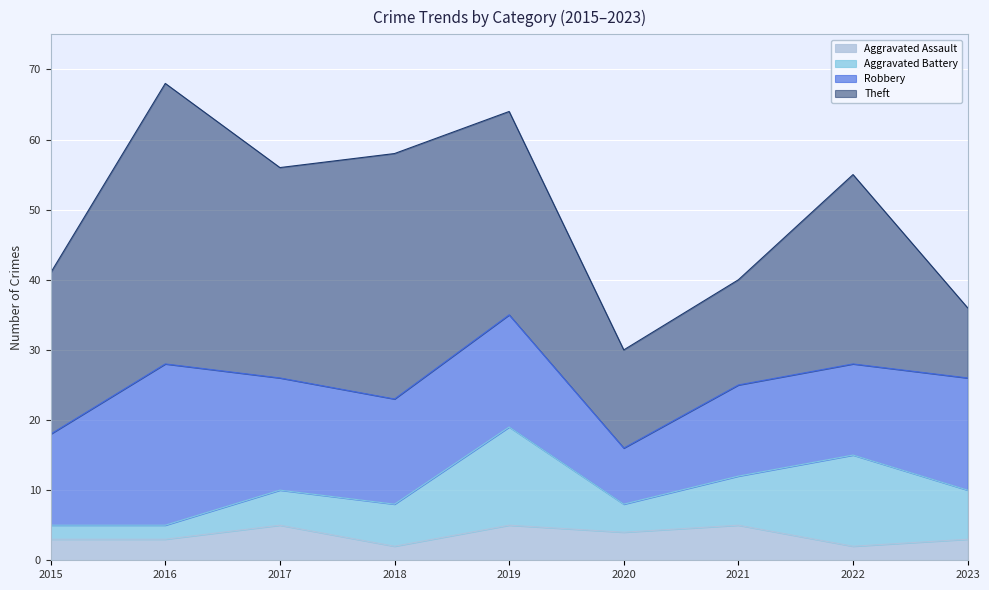

Does the chart display data point markers on the line(s)?

No